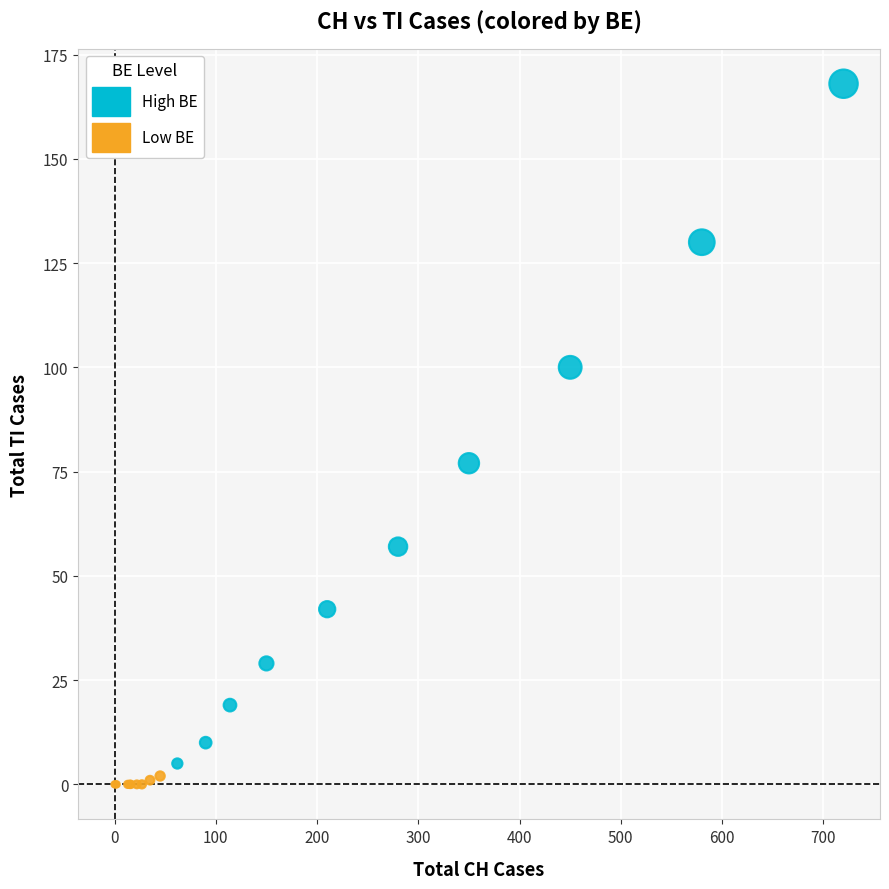

Which series reaches the maximum Y coordinate?

High BE